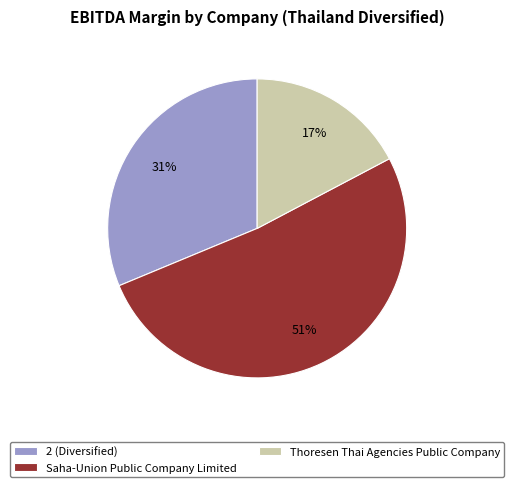

Combined, do Thoresen Thai Agencies Public Company and Saha-Union Public Company Limited account for over 50%?

Yes